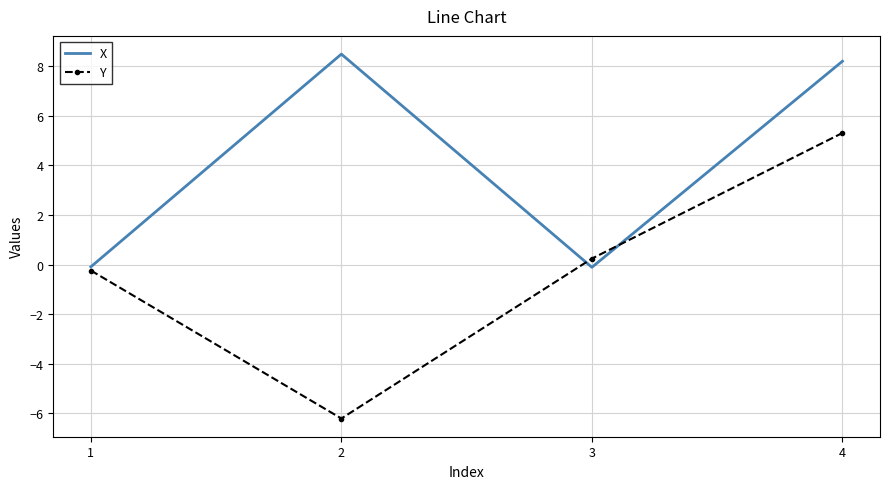

What is the smallest value displayed?

-6.2